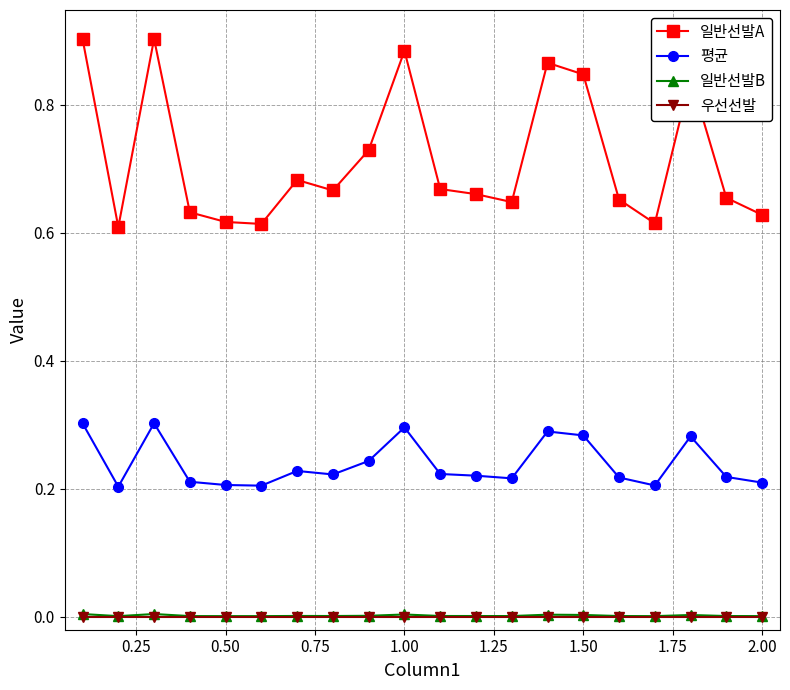

True or false: 일반선발B and 일반선발A cross at least once.

False